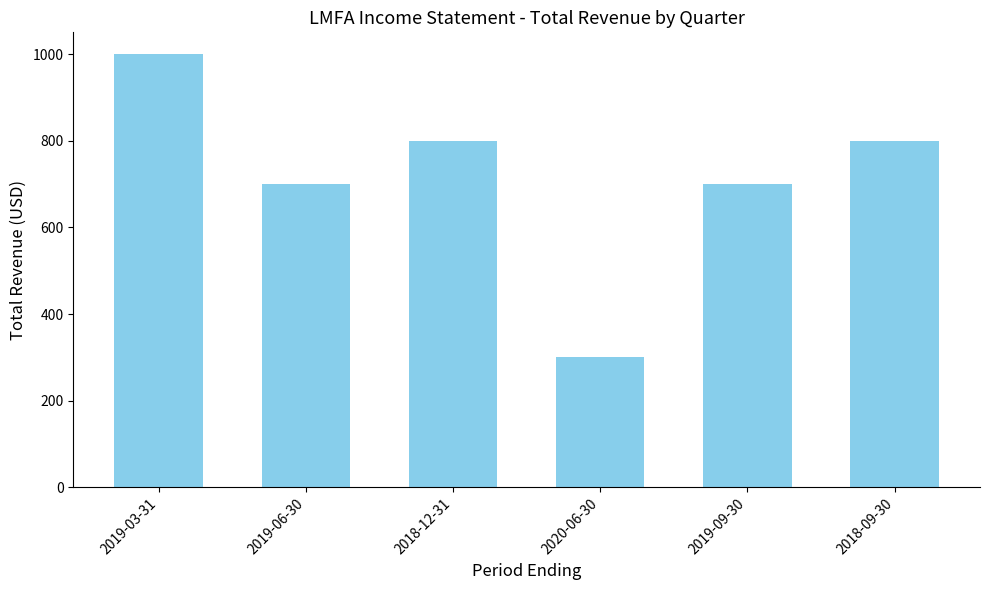

Where does the data first go above 800?

2019-03-31